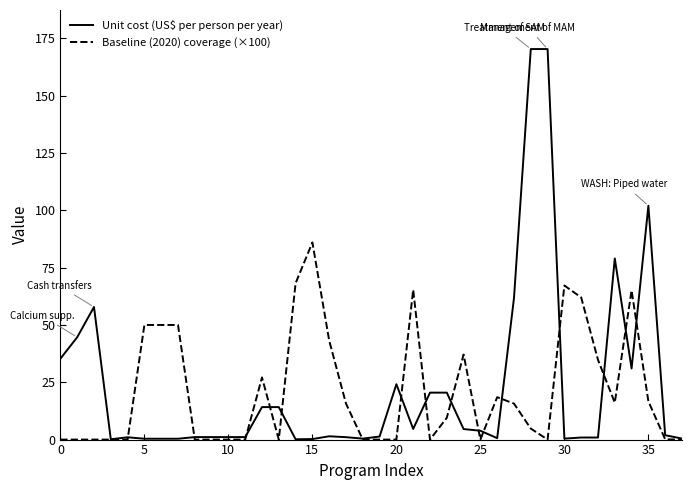

True or false: Unit cost (US$ per person per year) has more than 0 points higher than both neighbors.

True